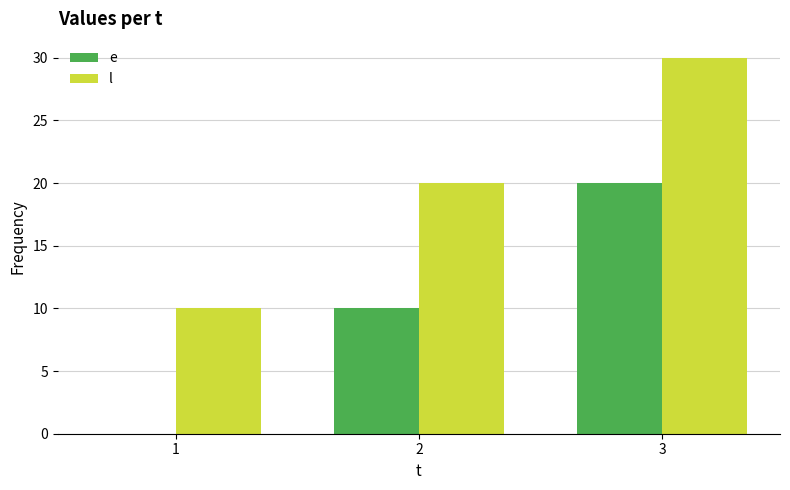

What is the sum of all l values?

60